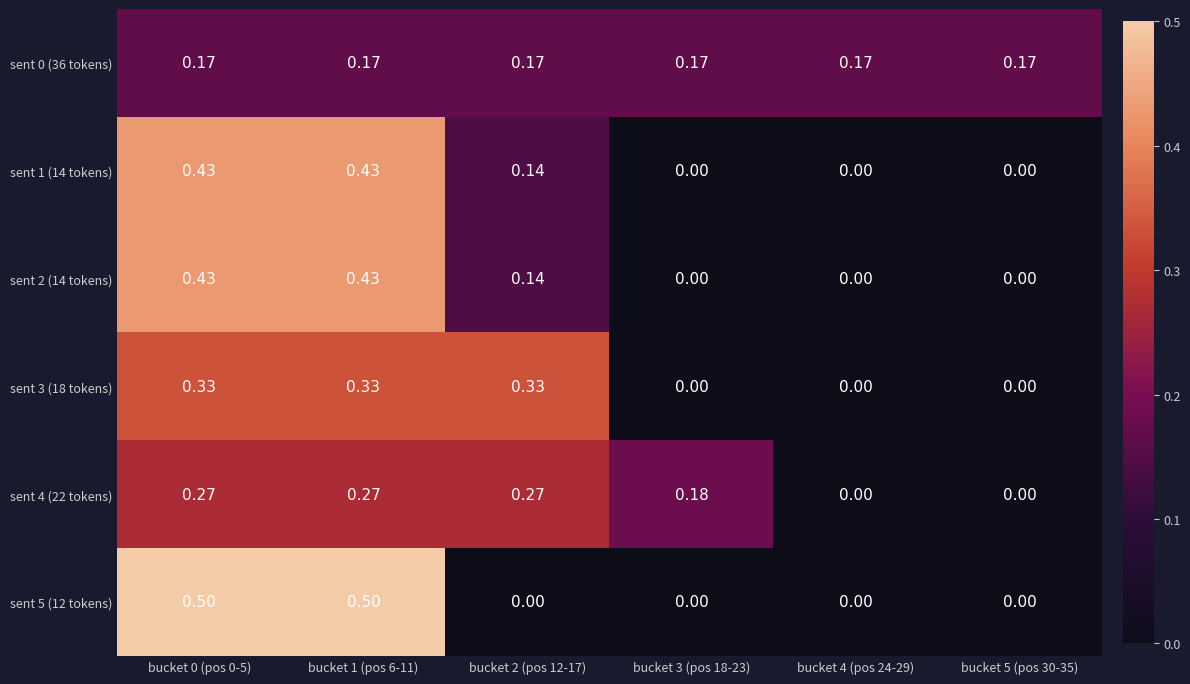

Is the value of sent 2 (14 tokens) at bucket 0 (pos 0-5) greater than the value of sent 1 (14 tokens) at bucket 3 (pos 18-23)?

Yes